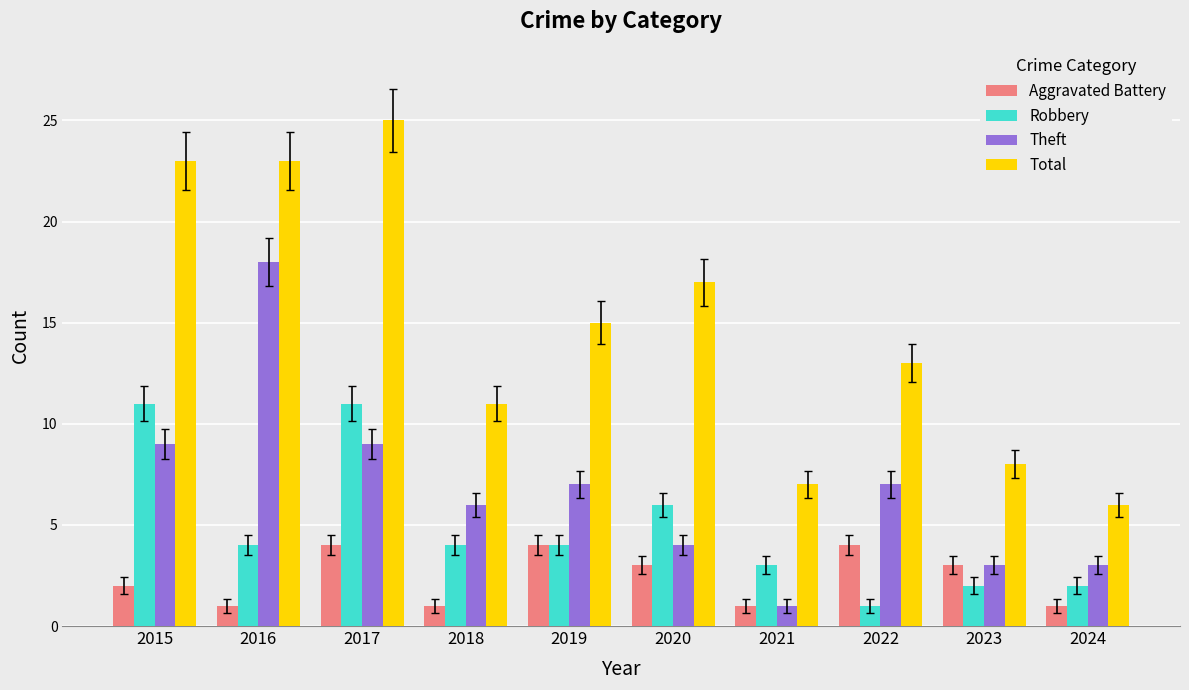

The Robbery series shows 3 at 2021. True or false?

True